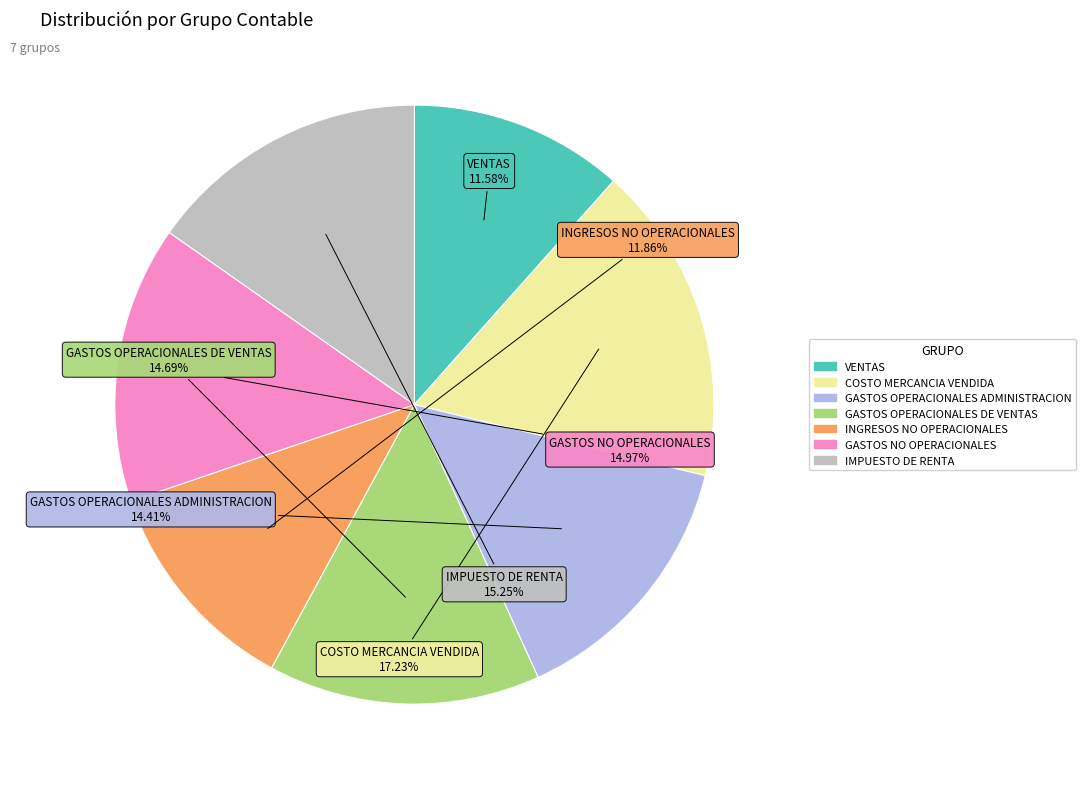

Is there any slice that represents more than half of the pie?

No